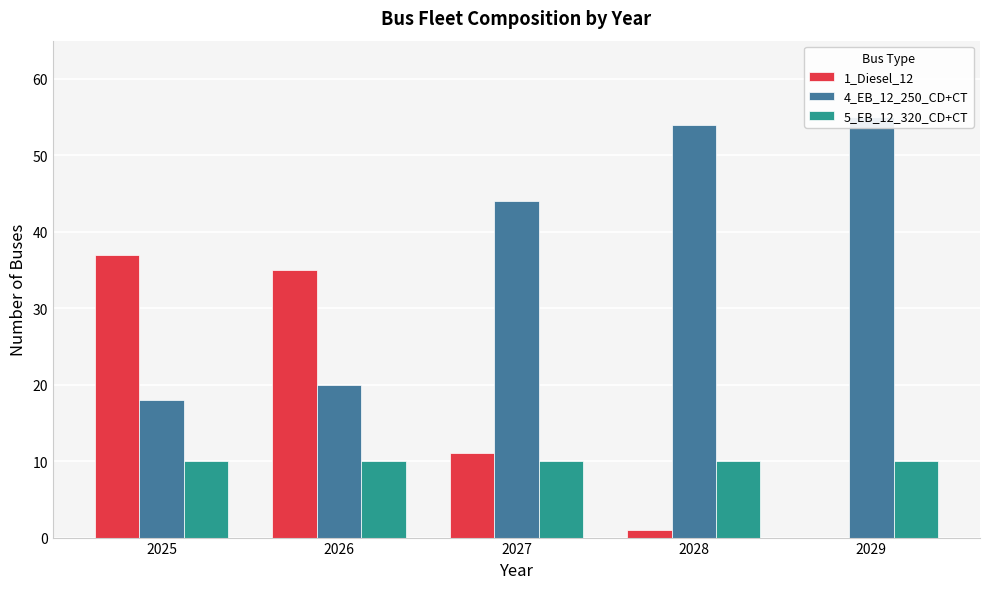

The value of 4_EB_12_250_CD+CT at 2027 is 61. True or false?

False